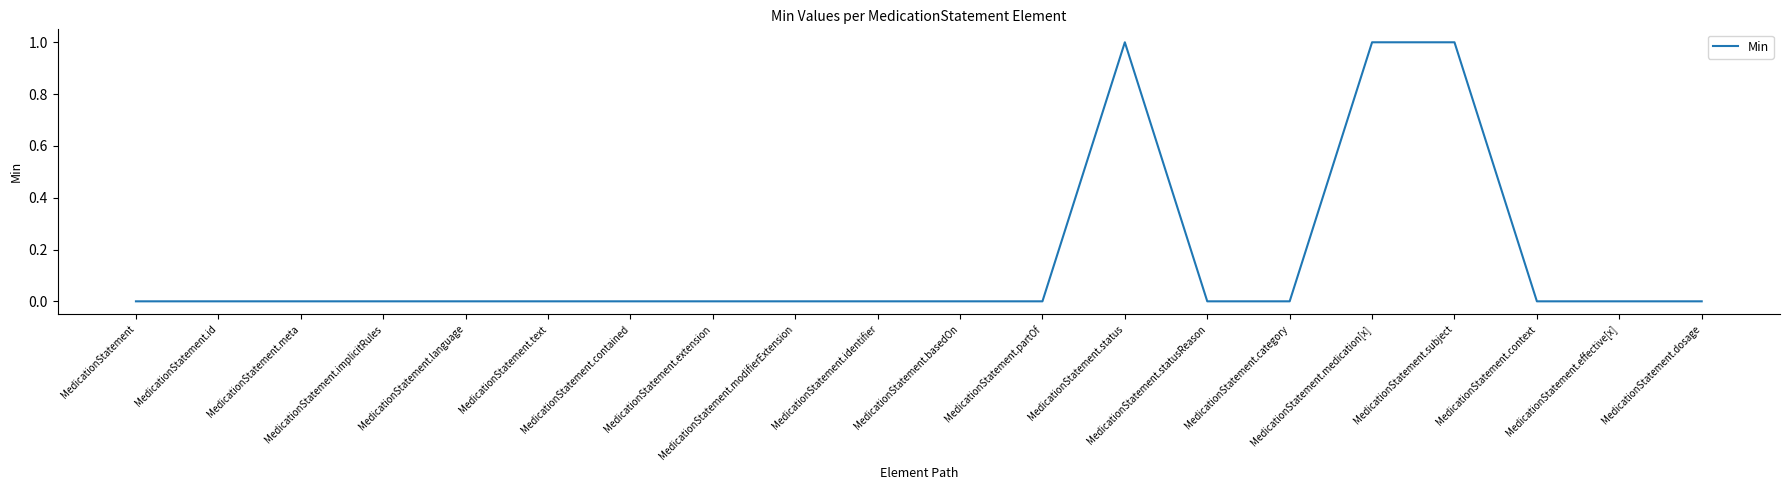

What is the difference between the maximum and minimum values?

1